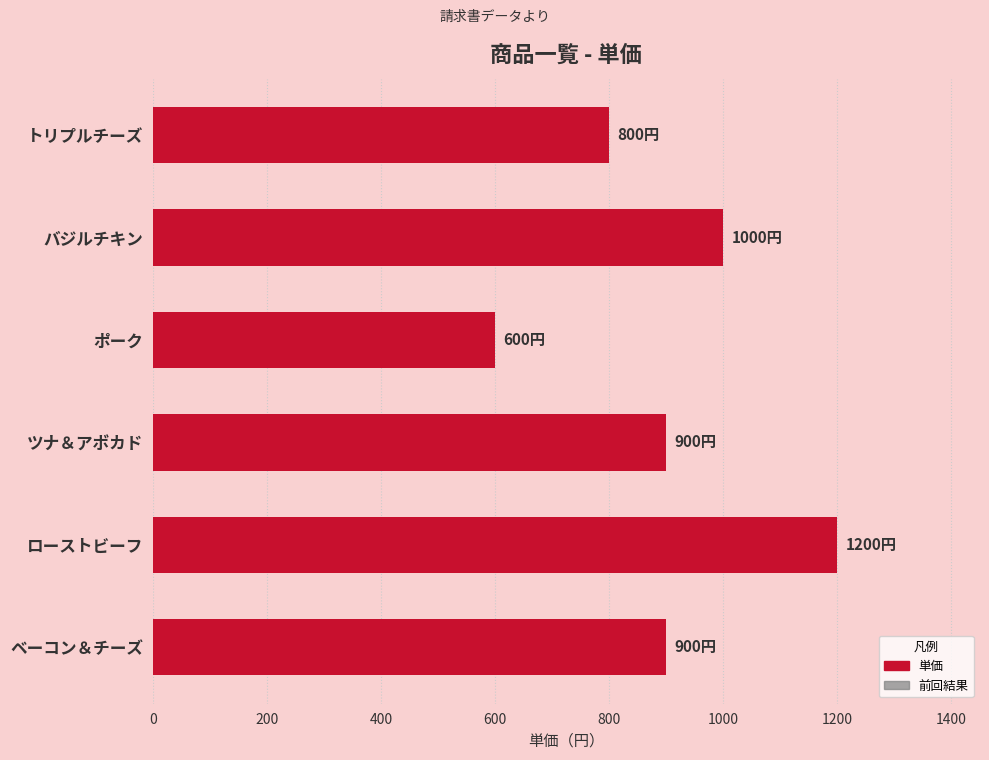

Which category has the lowest value across all series?

ポーク